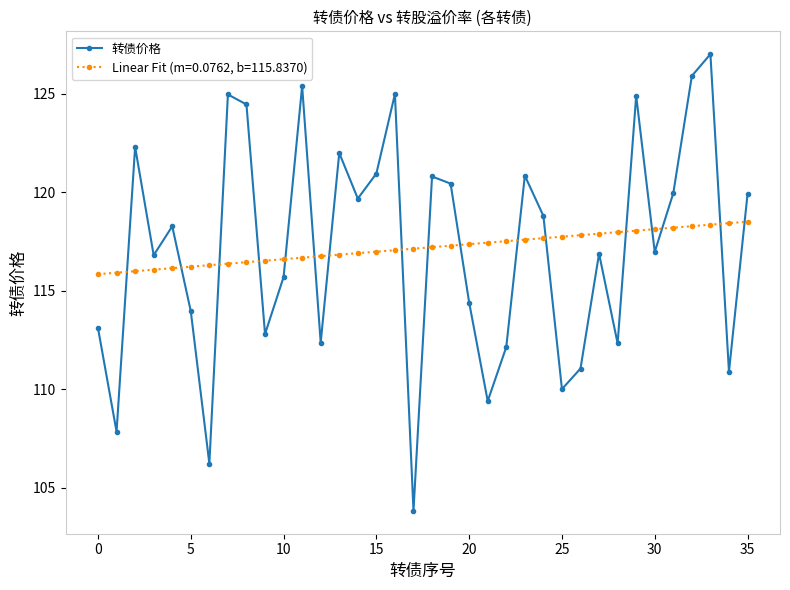

What is the smallest value displayed?

103.8